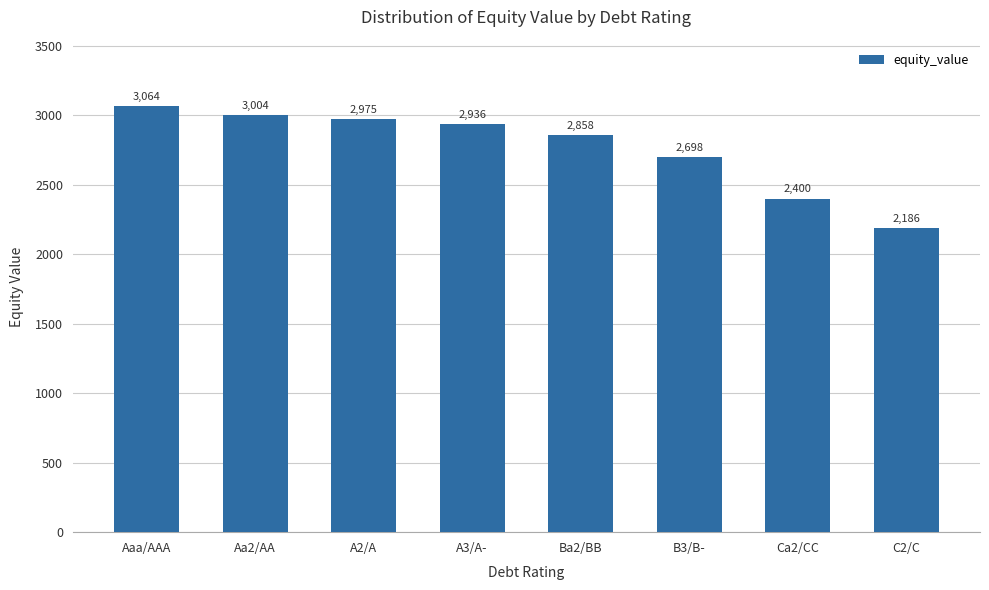

What is the difference between the values at C2/C and Aaa/AAA?

878.2